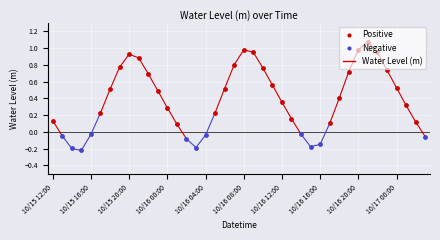

What is the change in value from 10/16 16:00 to 10/17 03:00?

+0.1